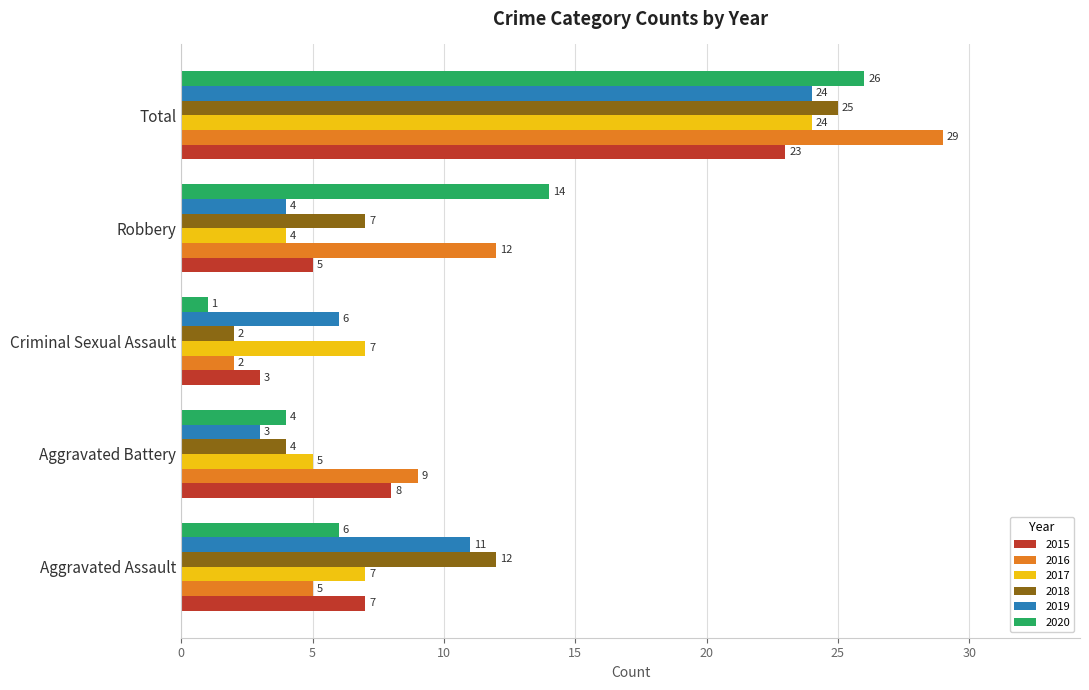

What is the spread (max minus min) of values at Criminal Sexual Assault?

6